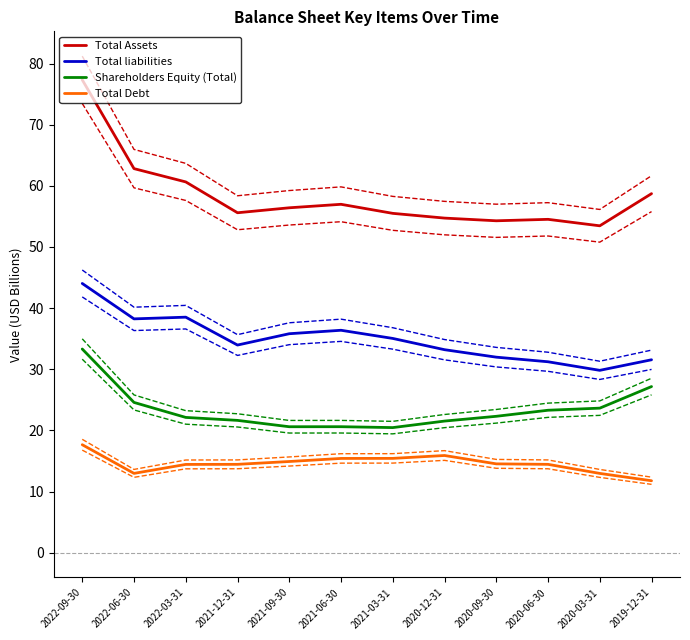

Reading left to right, what are all the values shown in this chart?

Total Assets: 77.3	62.8	60.6	55.6	56.4	57.0	55.5	54.7	54.3	54.5	53.5	58.7
Total liabilities: 44.0	38.2	38.5	34.0	35.8	36.4	35.0	33.2	32.0	31.2	29.8	31.6
Shareholders Equity (Total): 33.3	24.6	22.1	21.6	20.6	20.6	20.5	21.5	22.3	23.3	23.6	27.2
Total Debt: 17.7	13.0	14.4	14.4	14.9	15.4	15.4	15.9	14.5	14.4	13.0	11.8